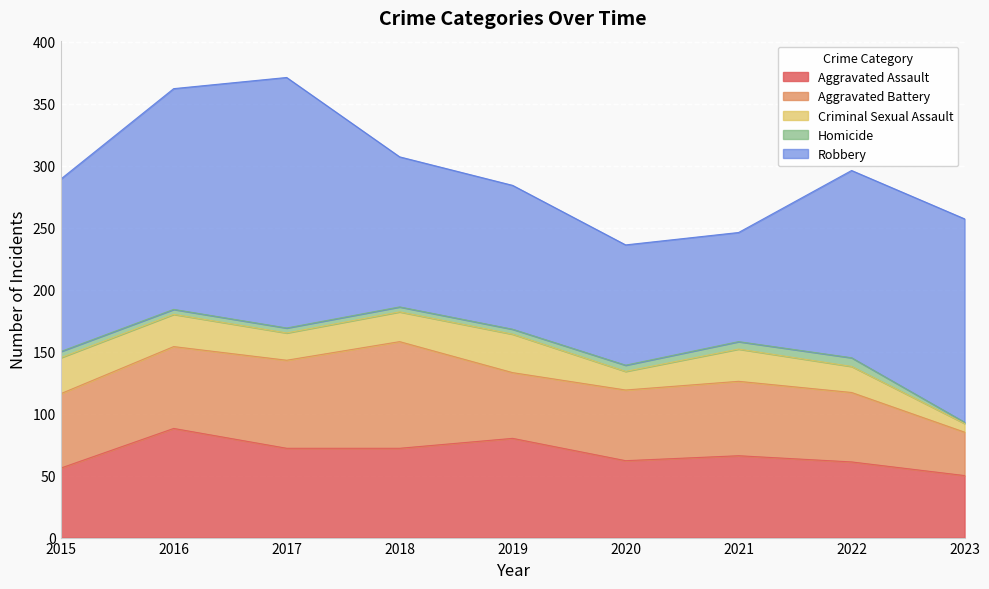

At which label is Robbery closest to 145?

2015